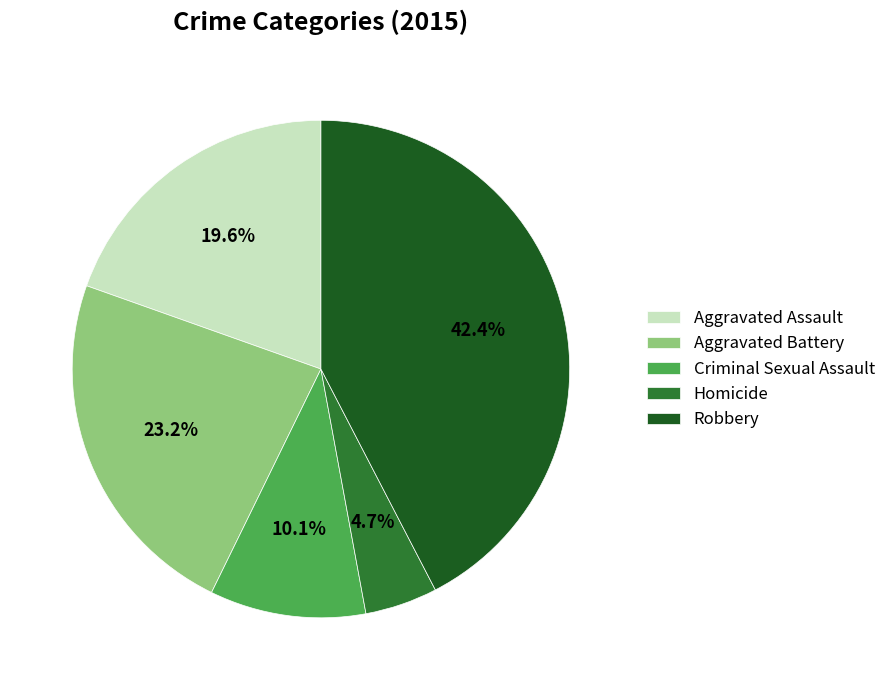

How many segments does this pie chart have?

5